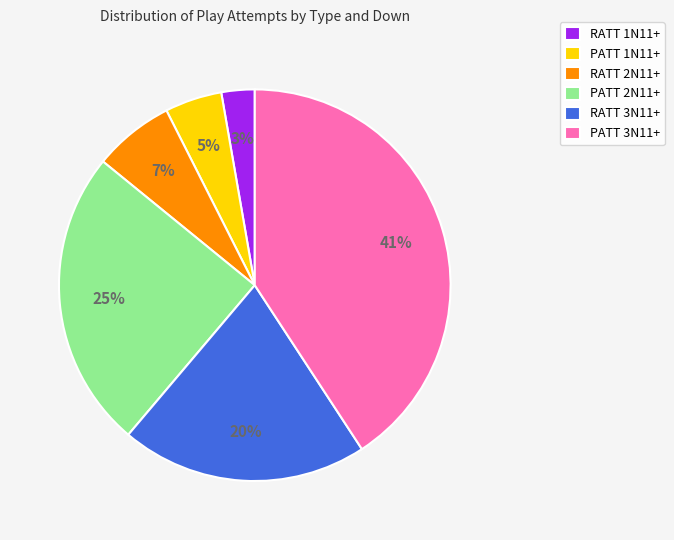

Rank the categories by value from lowest to highest.

RATT 1N11+, PATT 1N11+, RATT 2N11+, RATT 3N11+, PATT 2N11+, PATT 3N11+